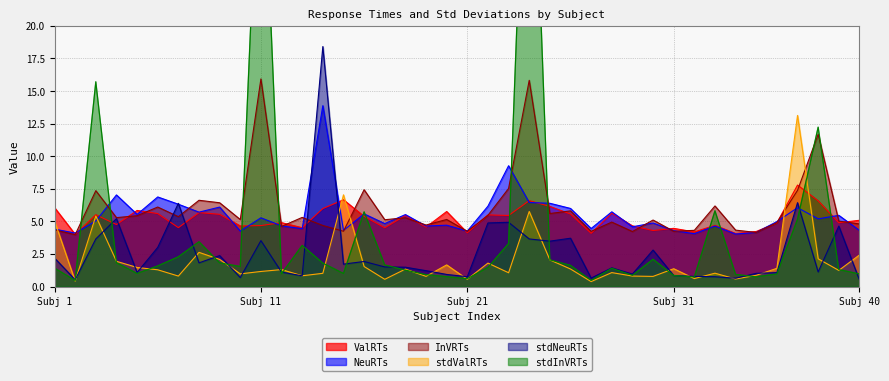

What is the minimum value for stdValRTs?

0.4